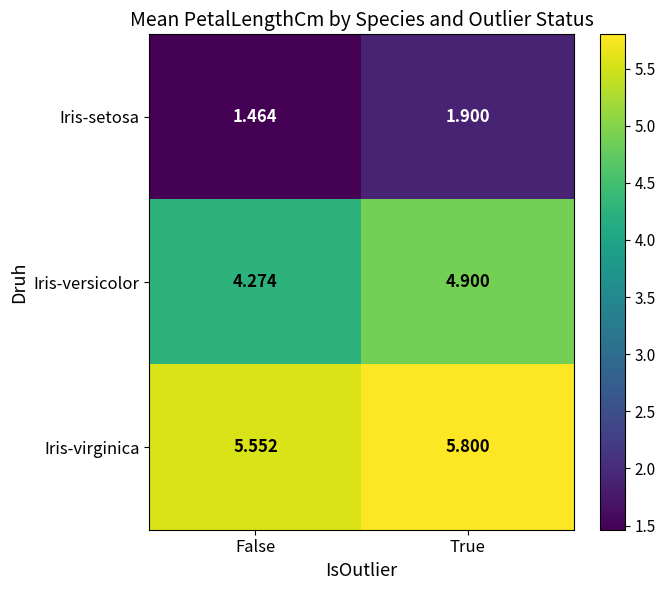

At which category is the sum across all series the highest?

True